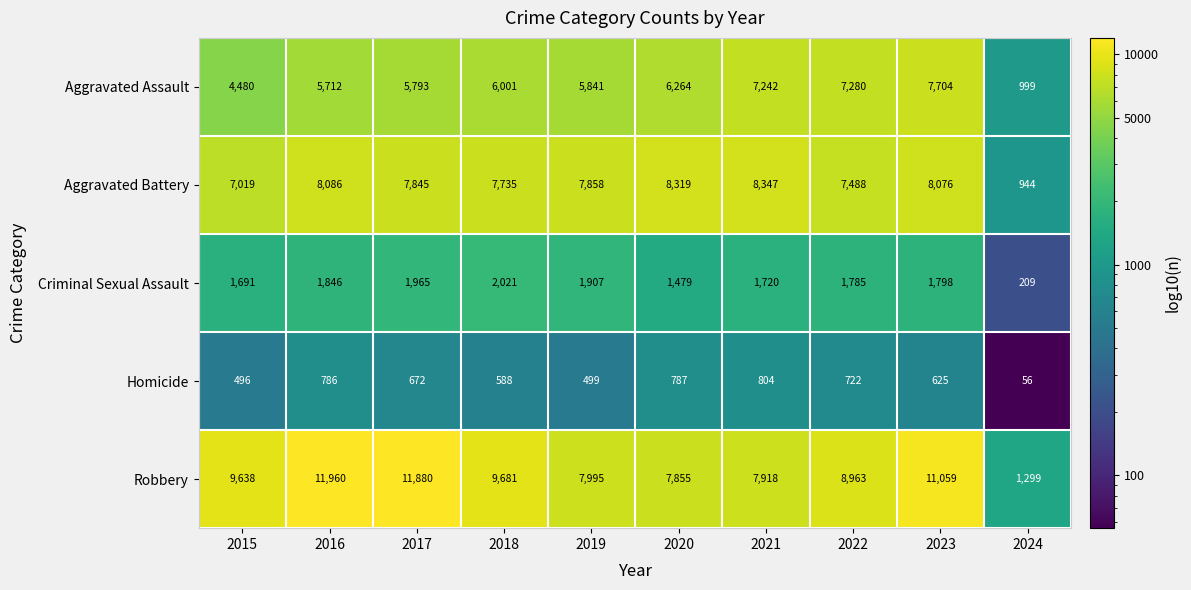

What is the maximum value shown in the chart?

11960